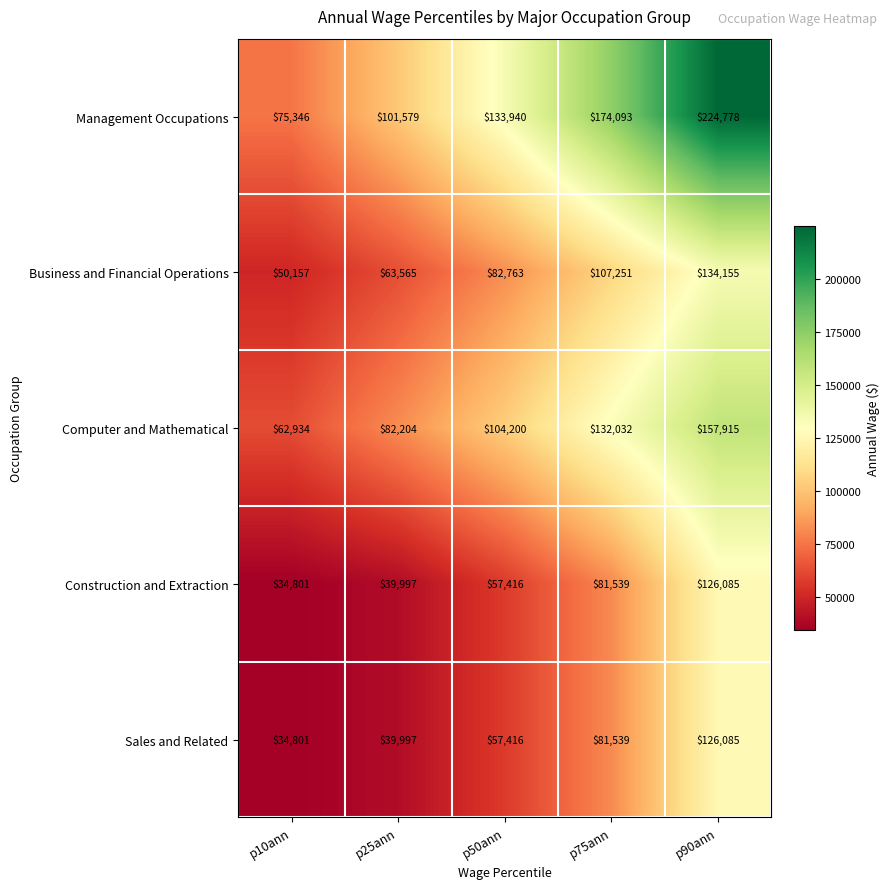

Which series has the largest total across all categories?

Management Occupations